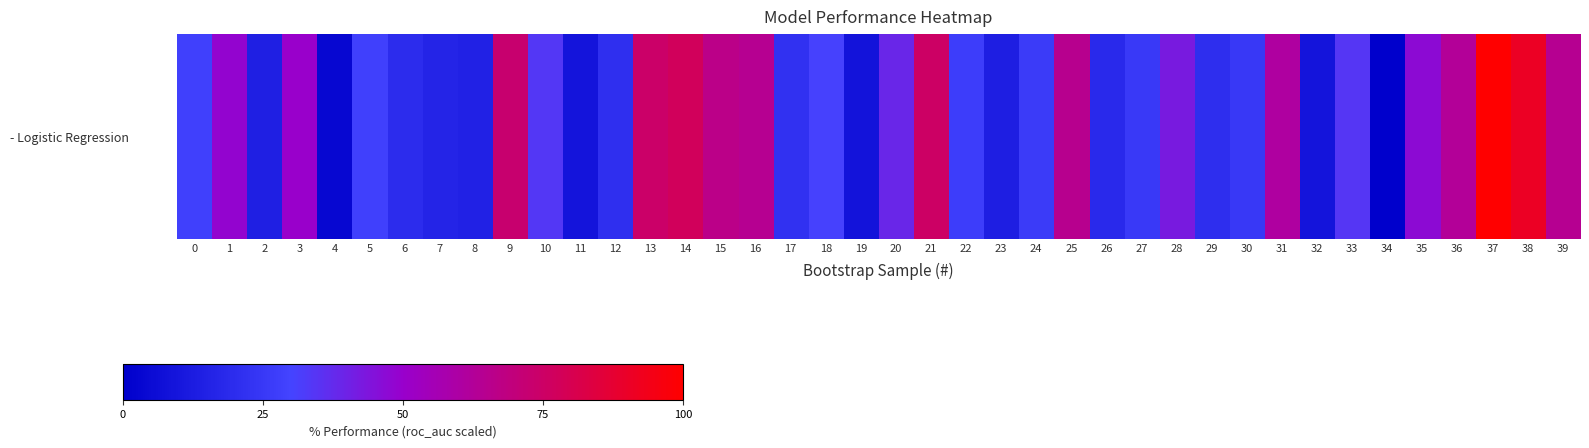

What is the maximum value shown in the chart?

100.0